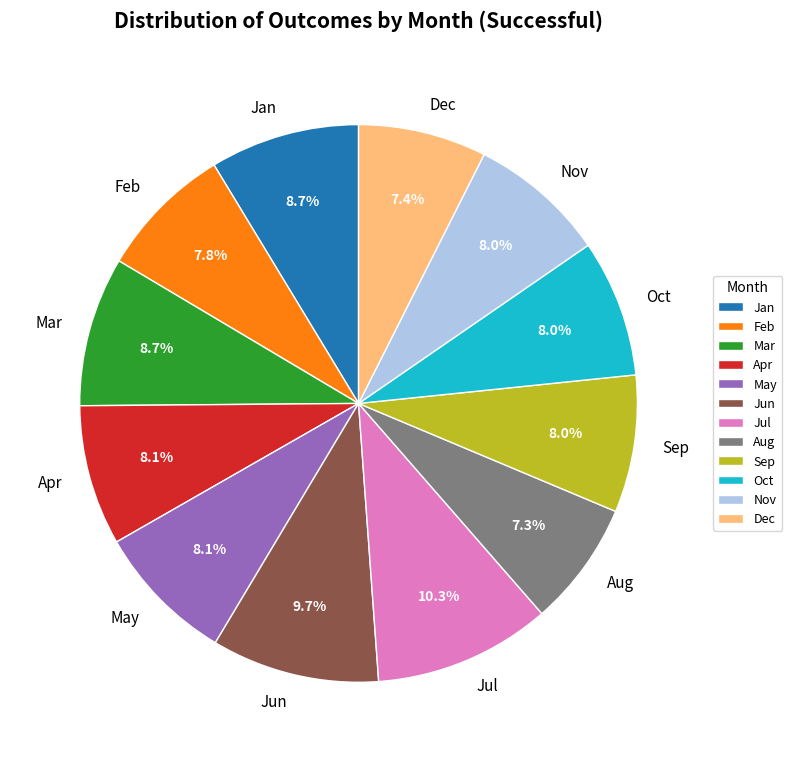

How many segments does this pie chart have?

12